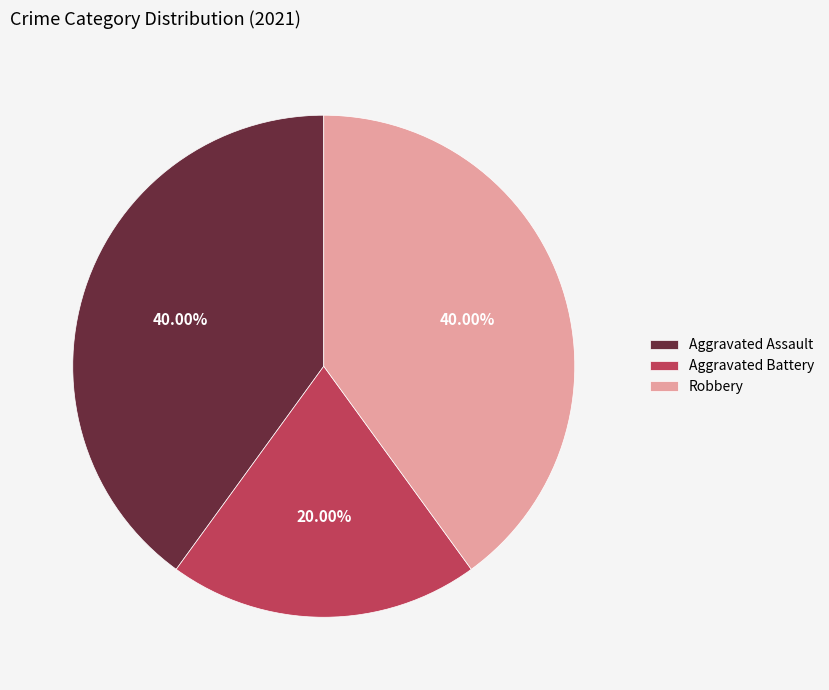

How many slices are in this pie chart?

3